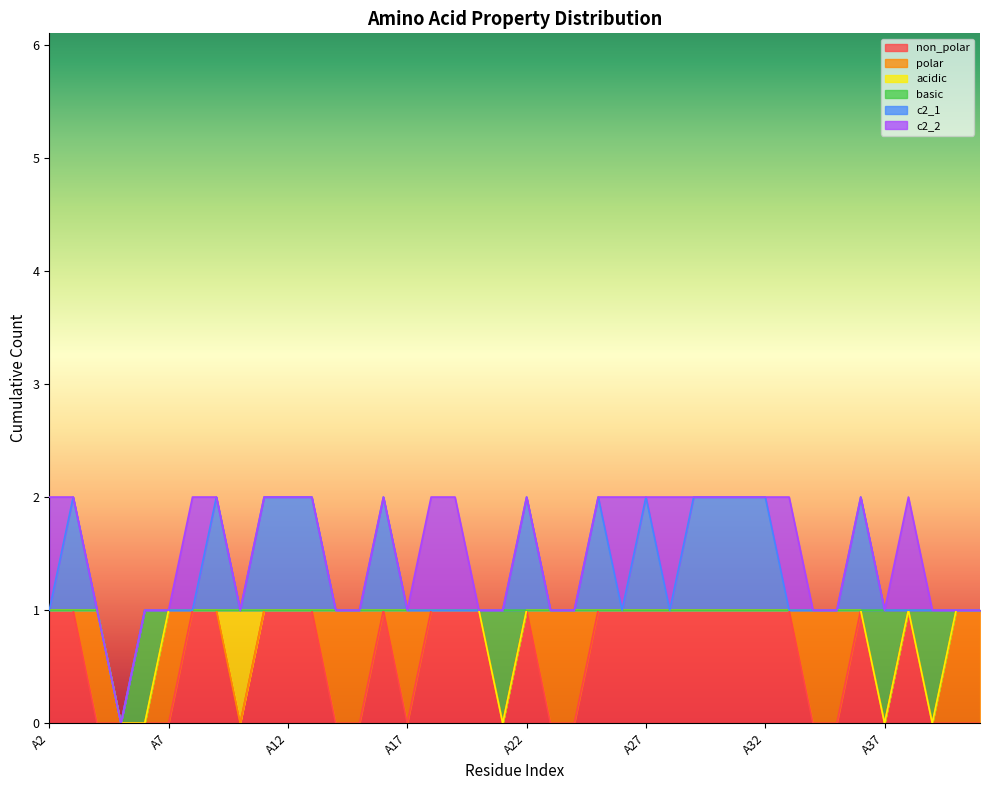

What is the value of the c2_2 point at the 37th from the left?

1